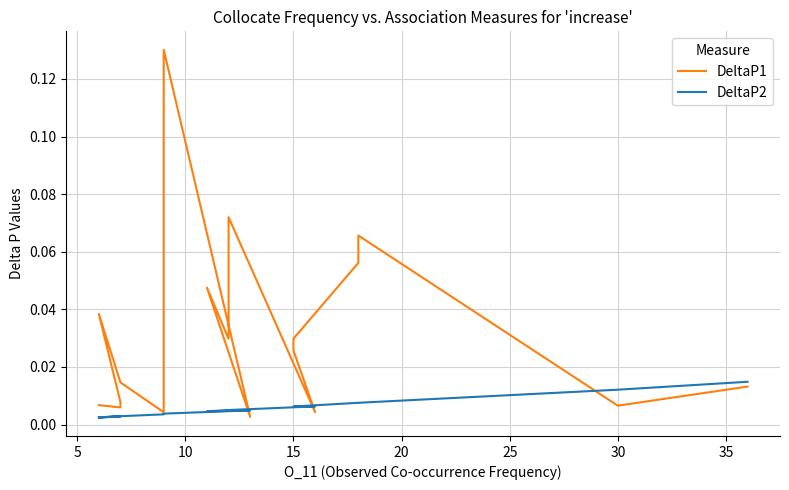

Does the chart have visible grid lines?

Yes